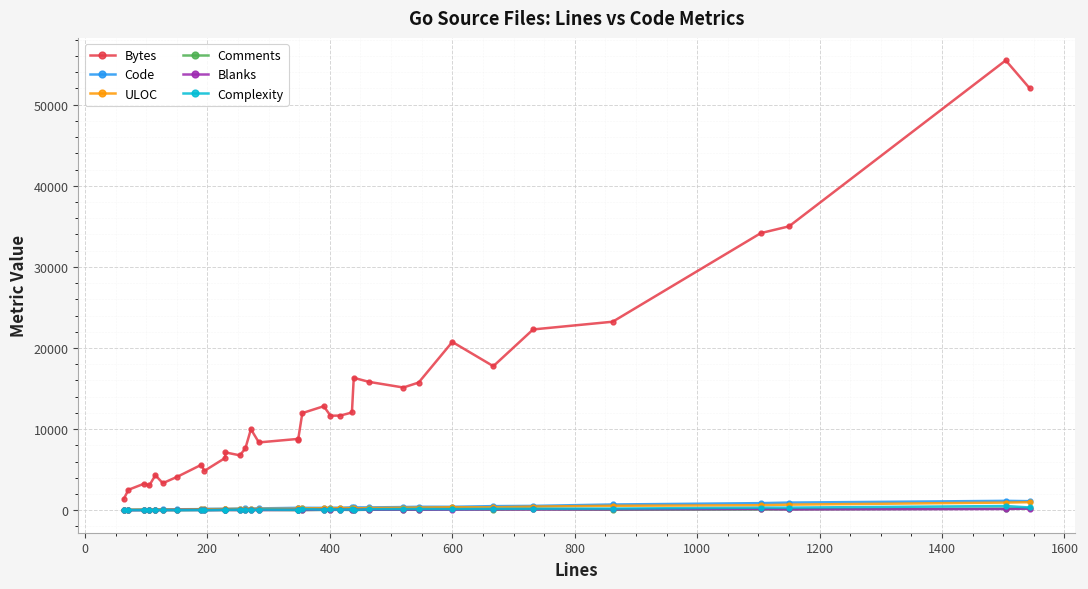

How many interior local peaks does the ULOC series have?

5